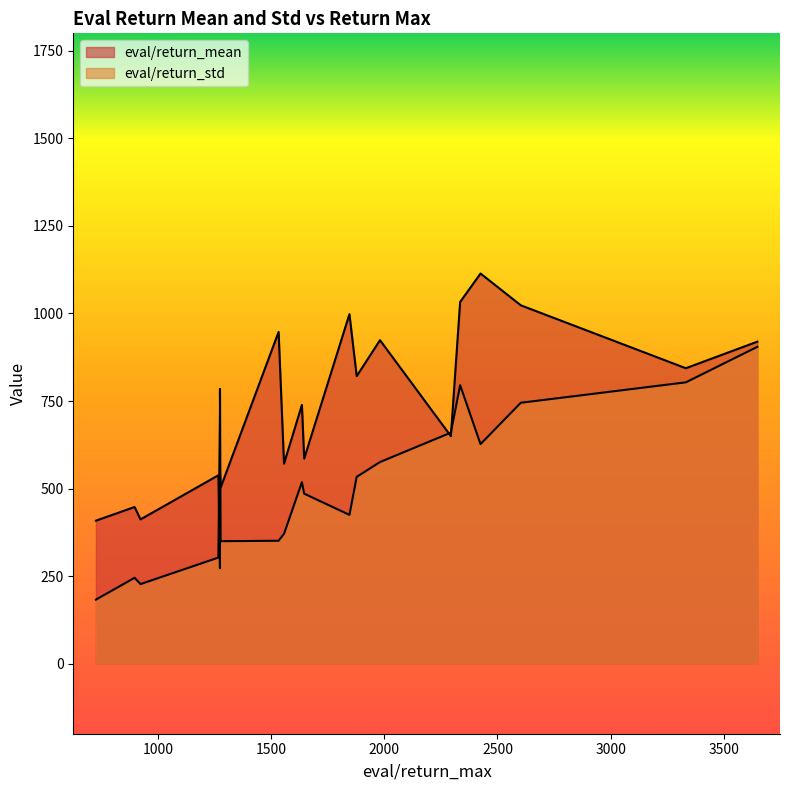

What is the difference between the eval/return_std values at 2 and 15?

419.3